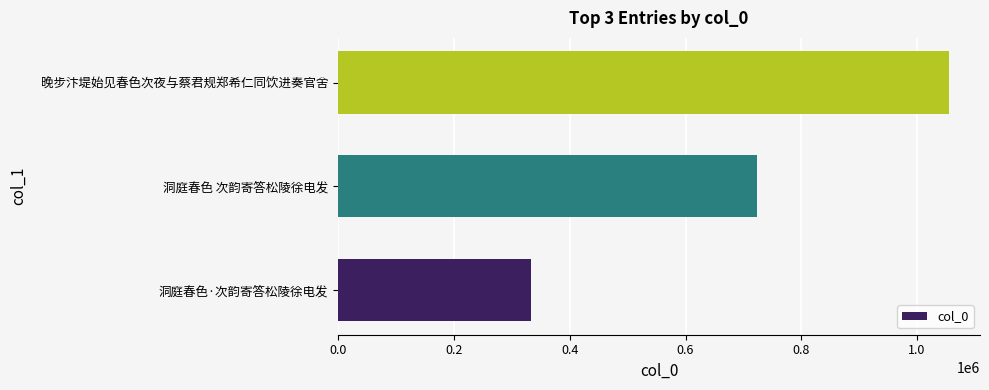

List the labels in order of value, largest first.

晚步汴堤始见春色次夜与蔡君规郑希仁同饮进奏官舍, 洞庭春色 次韵寄答松陵徐电发, 洞庭春色·次韵寄答松陵徐电发